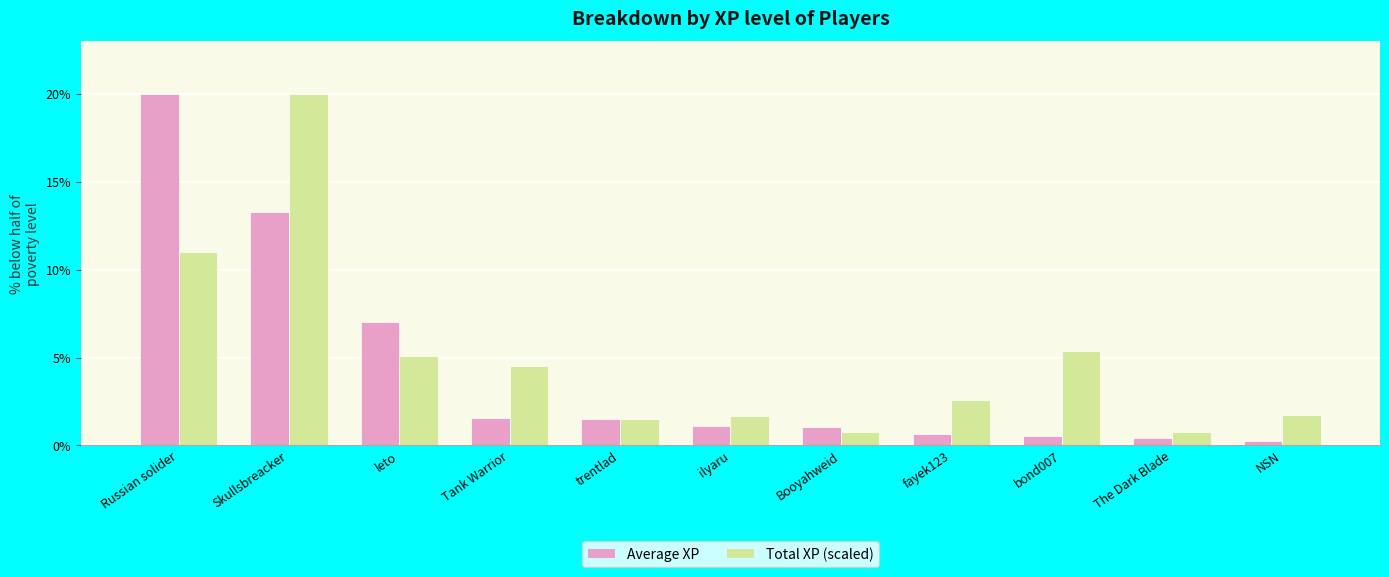

How many bars are there in each group?

2